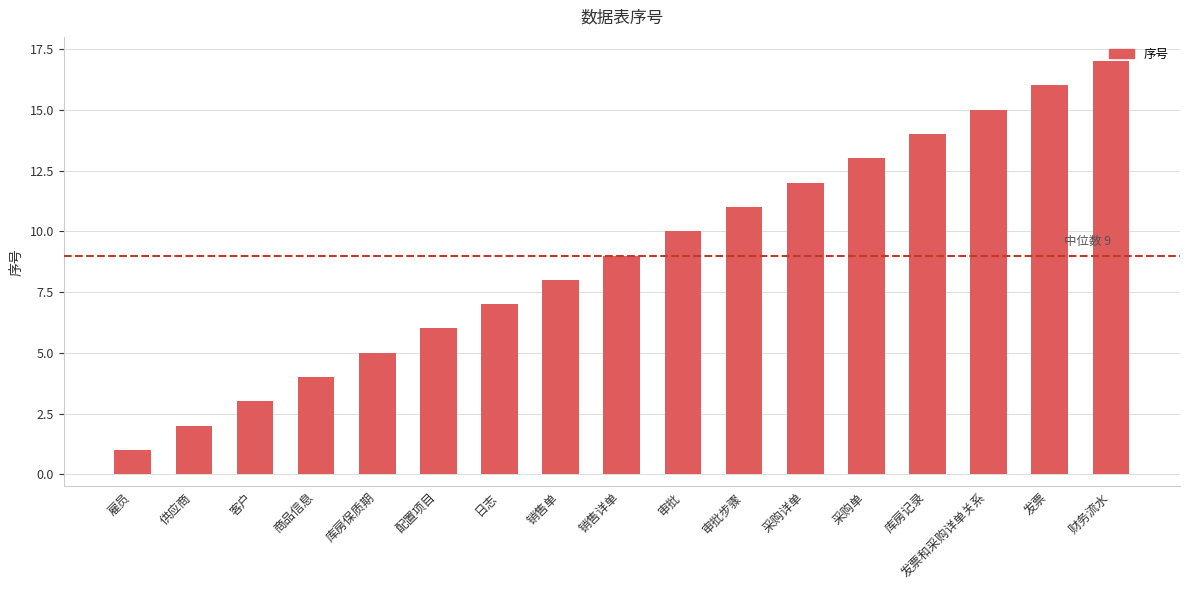

Approximately how many times larger is the value at 发票 compared to 雇员?

16.0